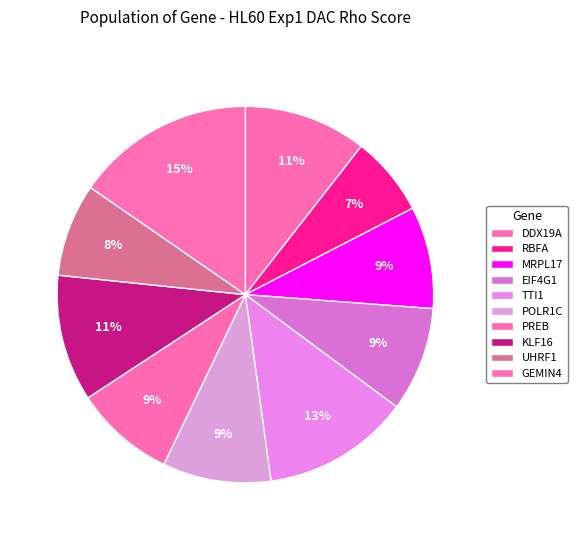

How many slices are in this pie chart?

10